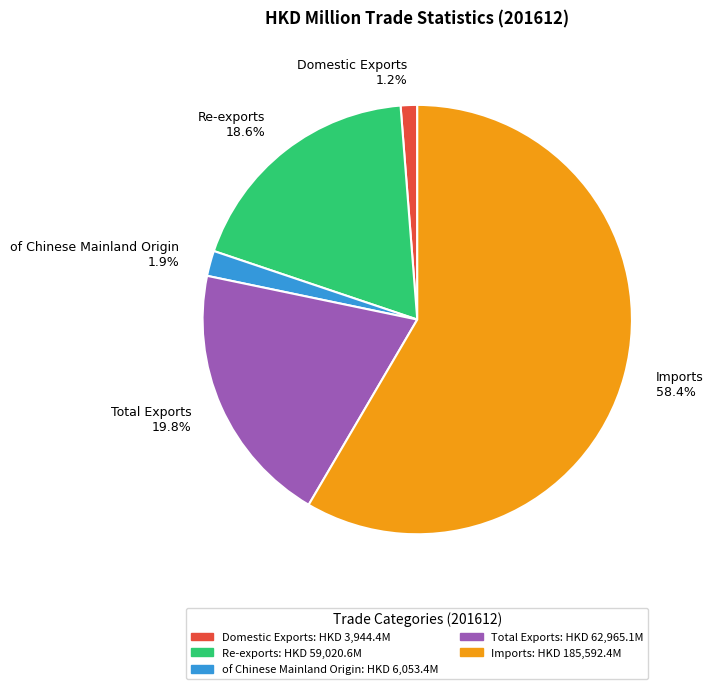

To the nearest percent, what is the difference between the Imports and Total Exports slice percentages?

39%